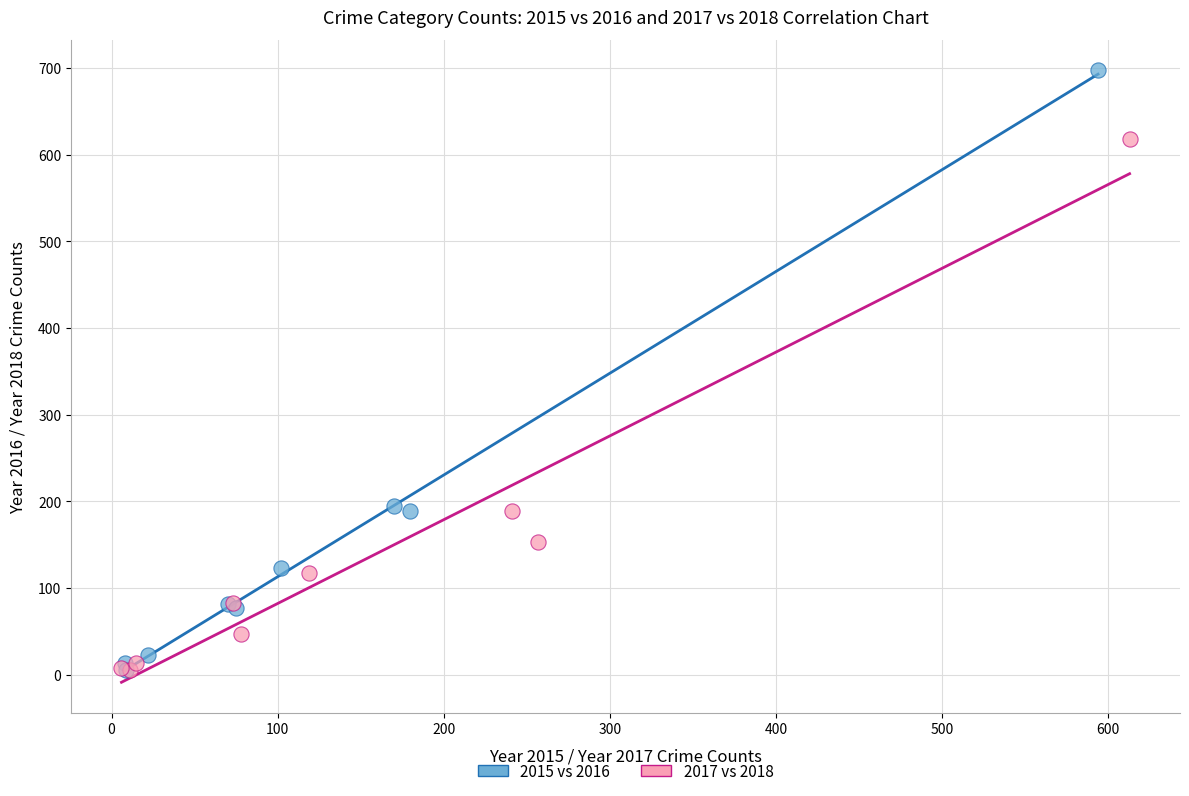

What are all the series names shown in the legend?

2015 vs 2016, 2017 vs 2018